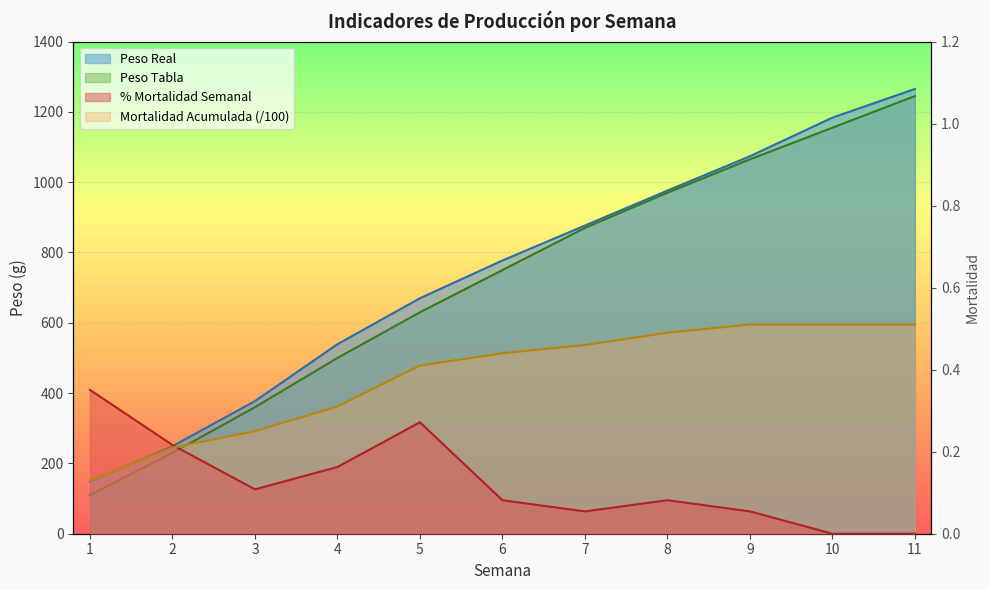

What is the difference between the second highest and second lowest values in the Mortalidad Acumulada series?

0.3